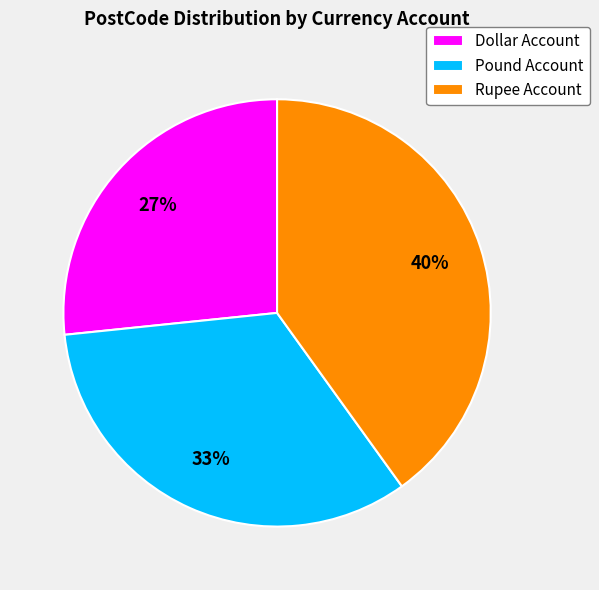

To the nearest percent, what is the difference between the largest and smallest slice percentages?

13%